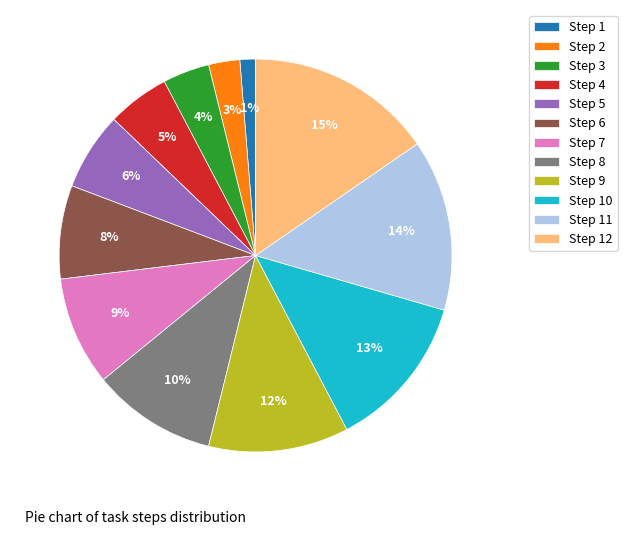

To the nearest percent, what is the difference between the Step 2 and Step 3 slice percentages?

1%